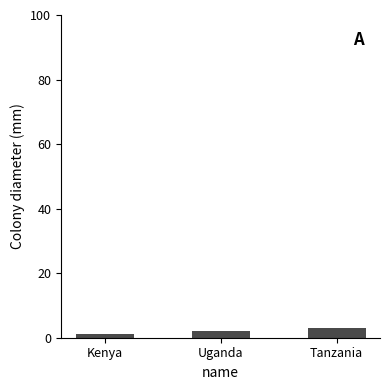

Where is the data nearest to the value 2?

Uganda